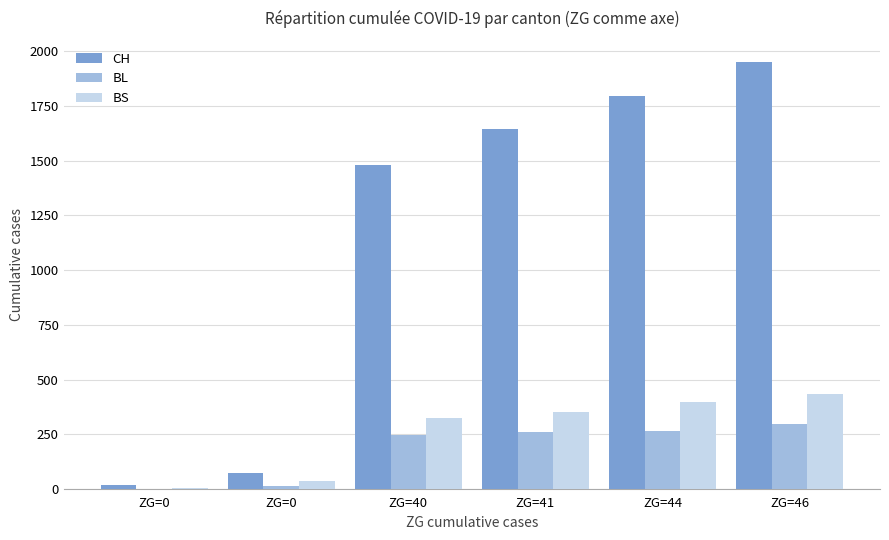

What is the total value across all series at ZG=44?

2458